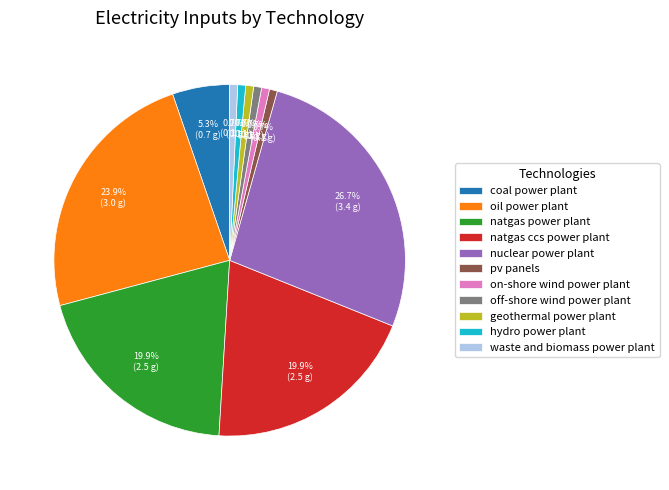

The off-shore wind power plant slice represents 1% of the pie. True or false?

True